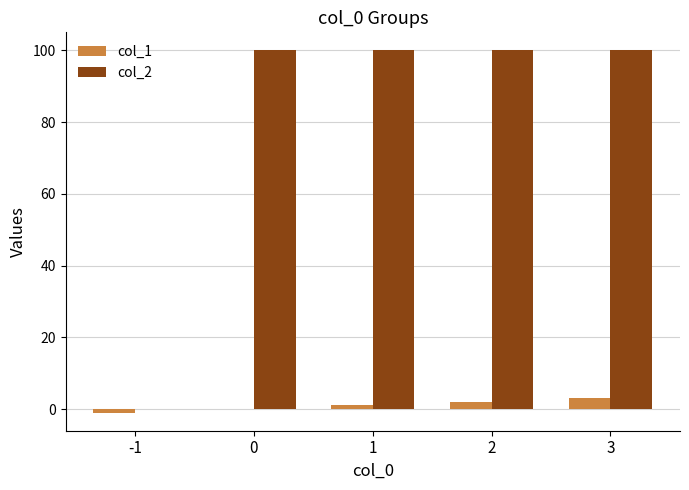

Reading right to left, transcribe all the data shown in this chart.

col_1: 3=3	2=2	1=1	0=0	-1=-1
col_2: 3=100	2=100	1=100	0=100	-1=0